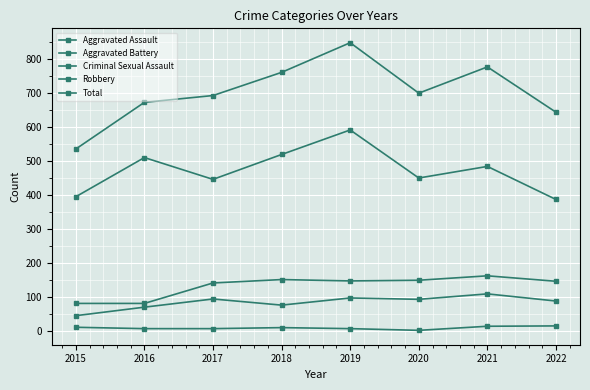

What is the difference between the maximum and minimum values in the Criminal Sexual Assault series?

13